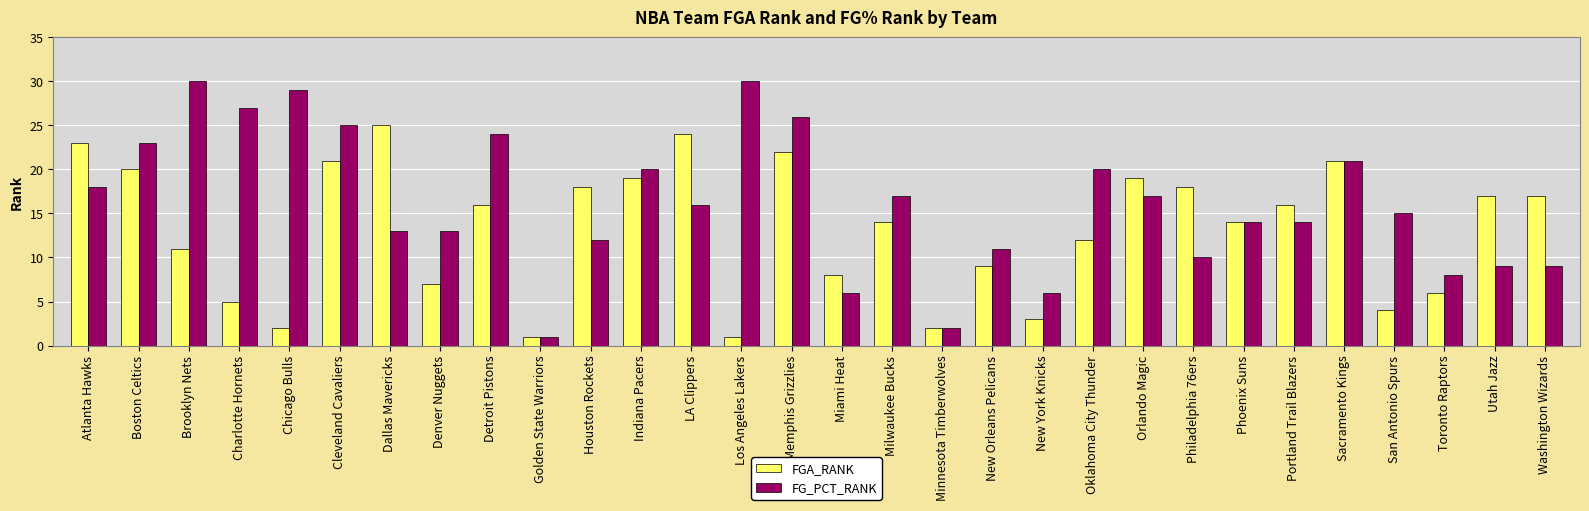

Reading right to left, list all the values displayed in this chart.

FGA_RANK: 17	17	6	4	21	16	14	18	19	12	3	9	2	14	8	22	1	24	19	18	1	16	7	25	21	2	5	11	20	23
FG_PCT_RANK: 9	9	8	15	21	14	14	10	17	20	6	11	2	17	6	26	30	16	20	12	1	24	13	13	25	29	27	30	23	18